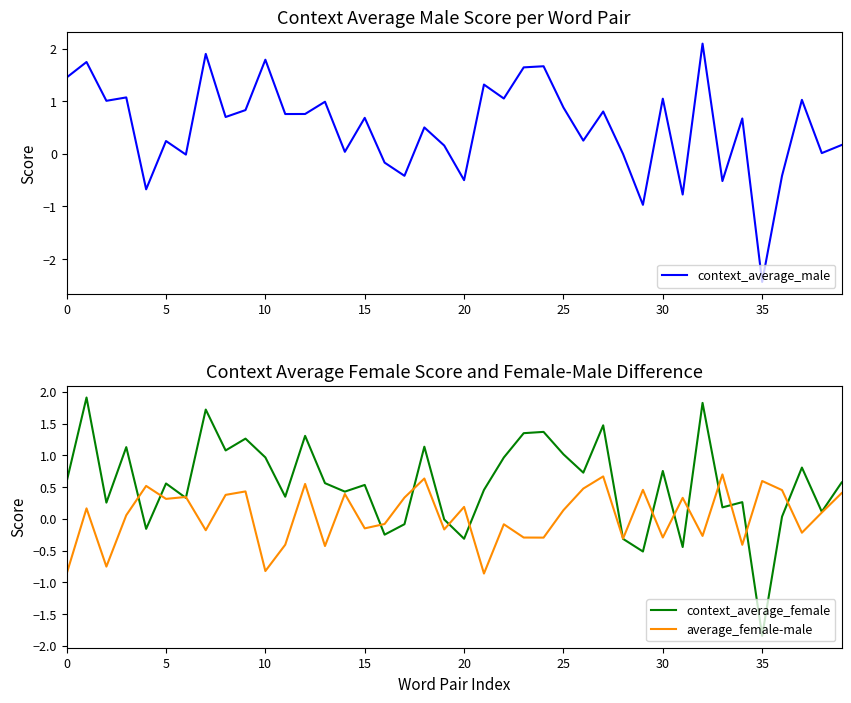

What are all the series names shown in the legend?

context_average_male, context_average_female, average_female-male